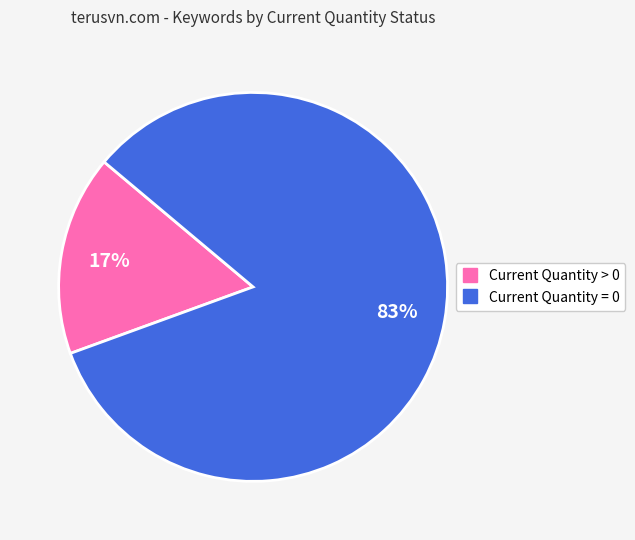

How many segments does this pie chart have?

2